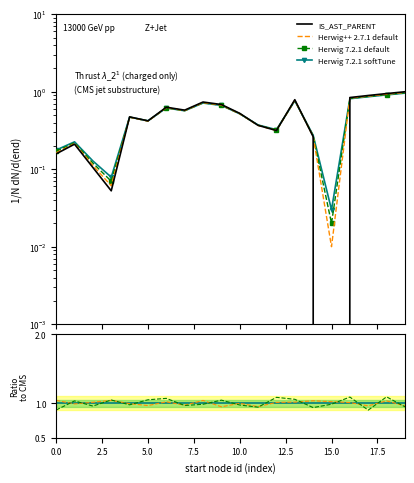

What is the maximum value shown in the chart?

1.0